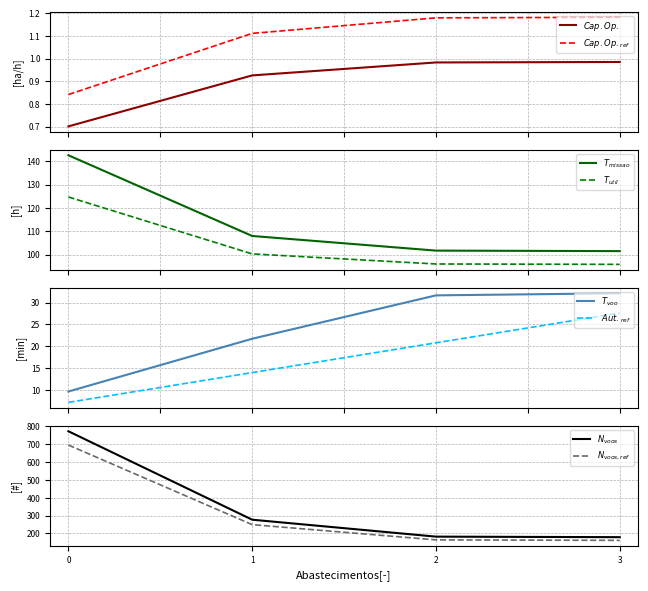

Which series has the largest range (max minus min)?

N Voos